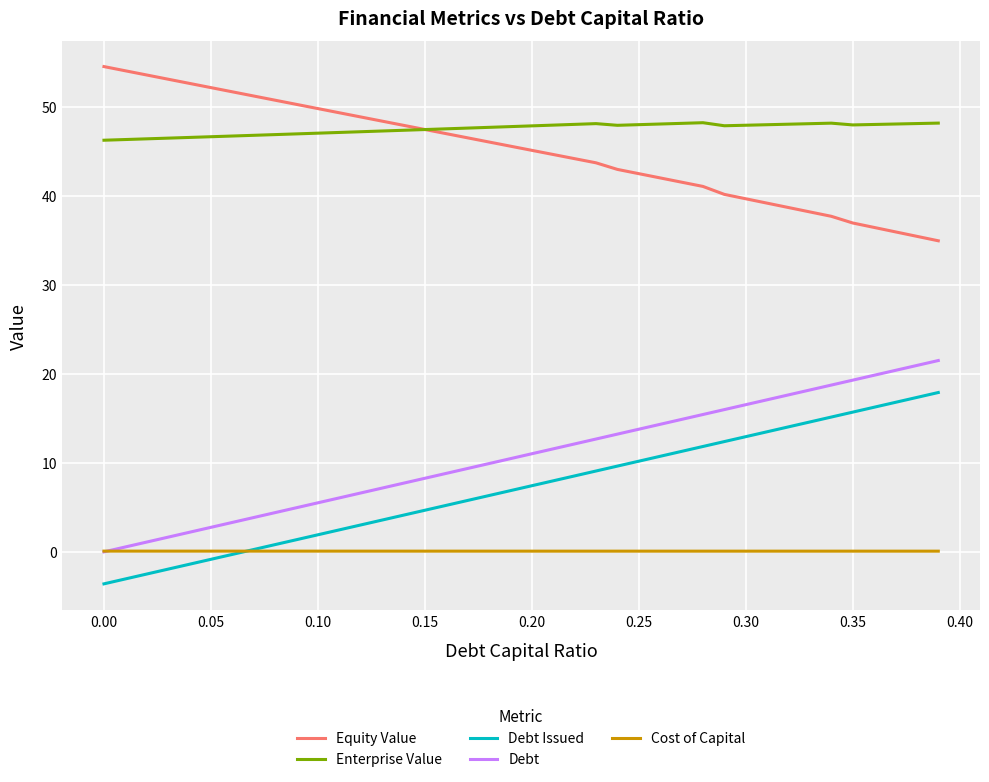

List the series in order of their peak value, highest first.

Equity Value, Enterprise Value, Debt, Debt Issued, Cost of Capital